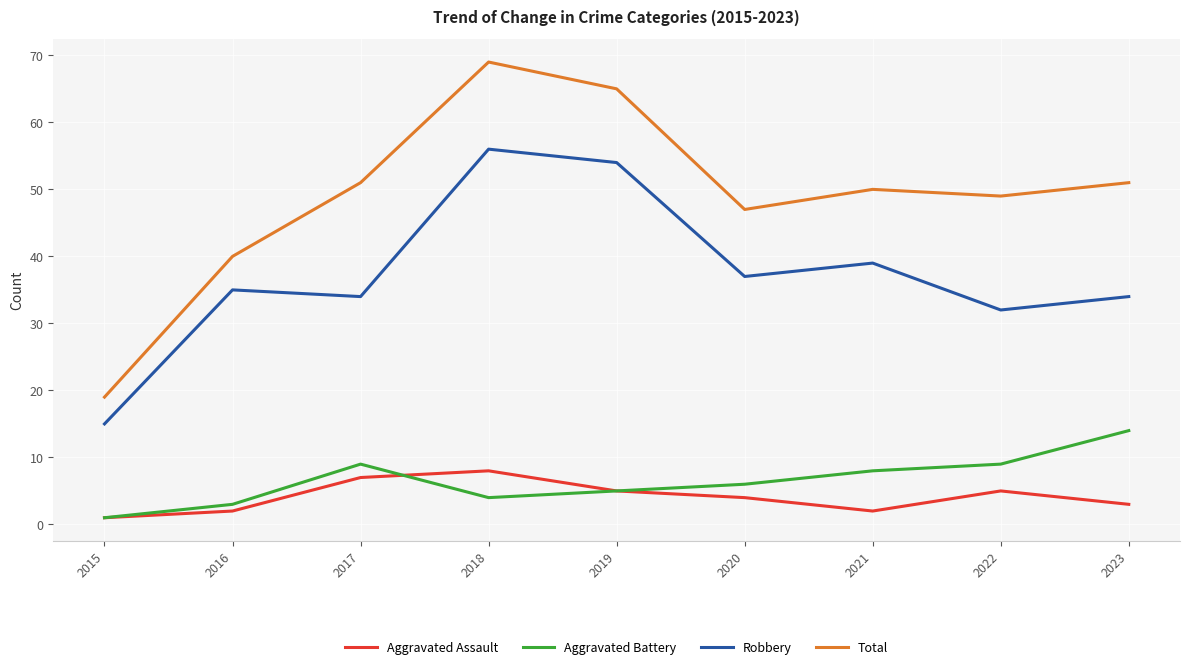

Is the value of Aggravated Battery at 2017 greater than the value of Robbery at 2016?

No